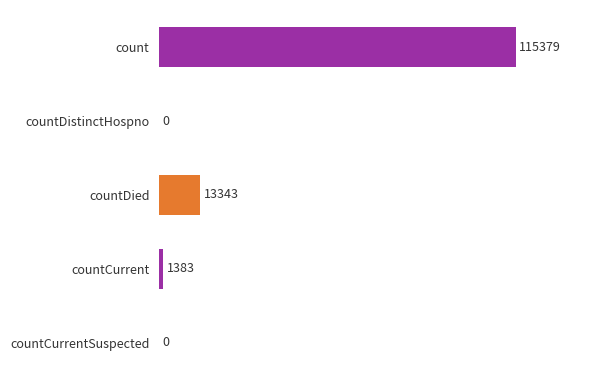

Where is the data nearest to the value 57689?

countDied